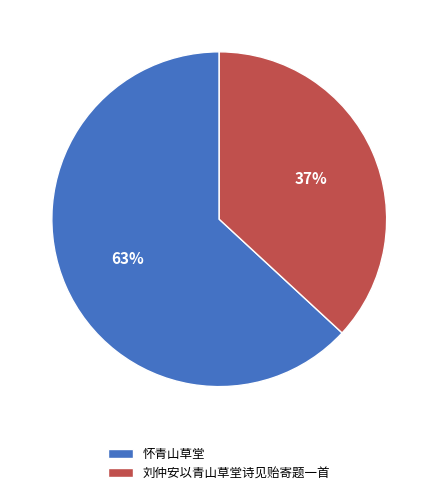

Which category has the smallest portion of the pie?

刘仲安以青山草堂诗见贻寄题一首